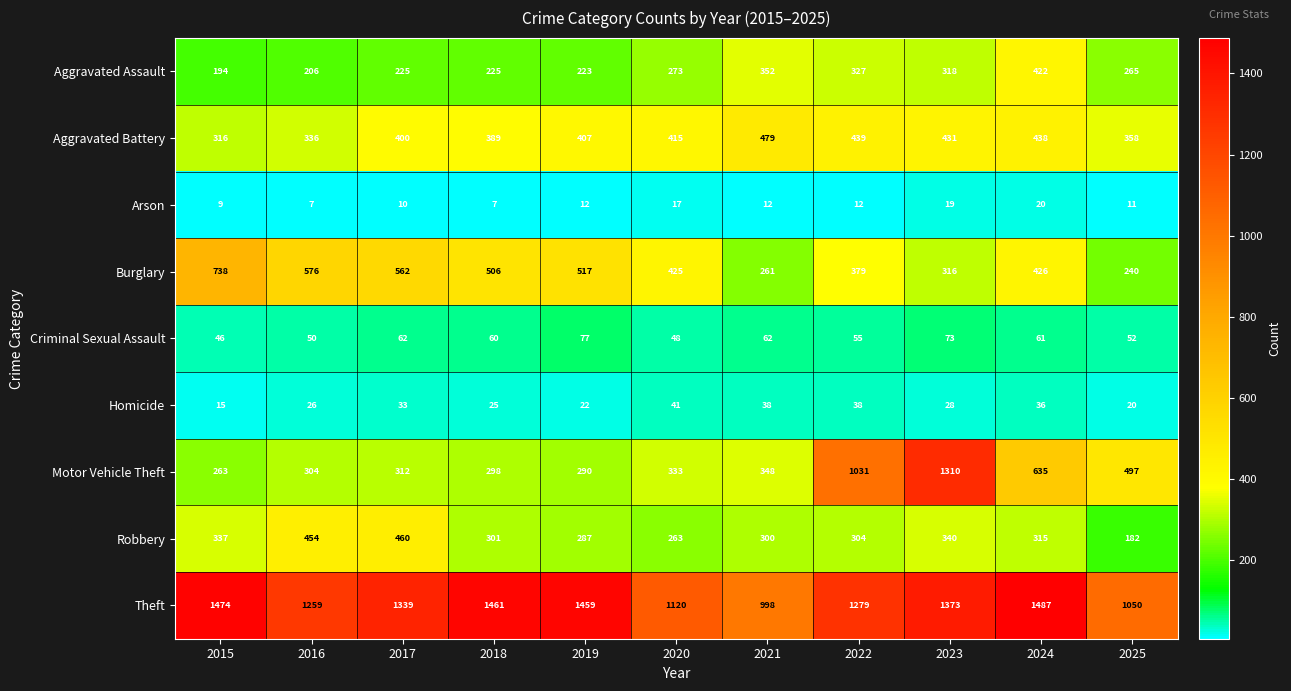

Which series has the largest total across all categories?

Theft